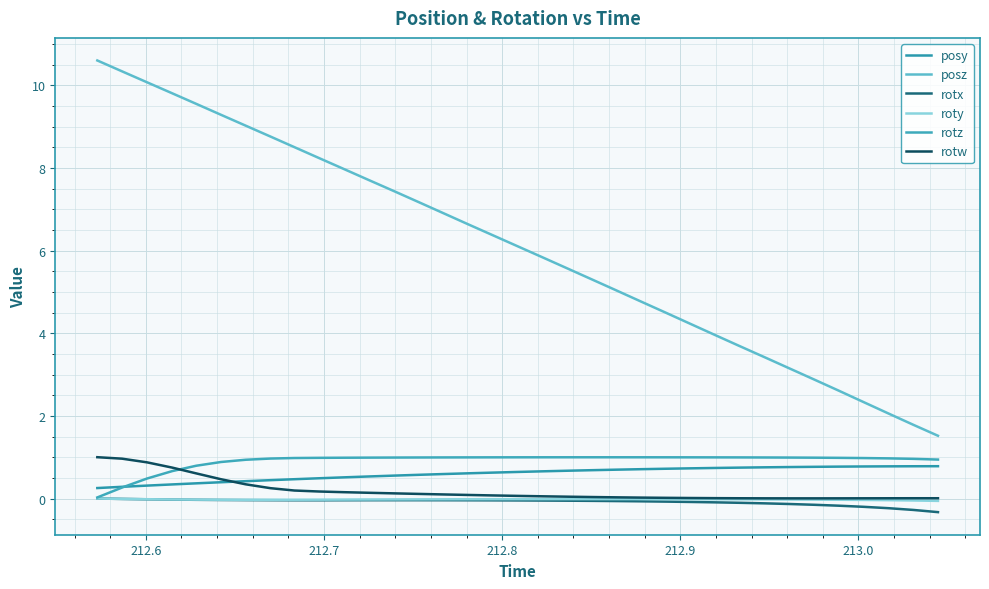

Does the chart display data point markers on the line(s)?

No